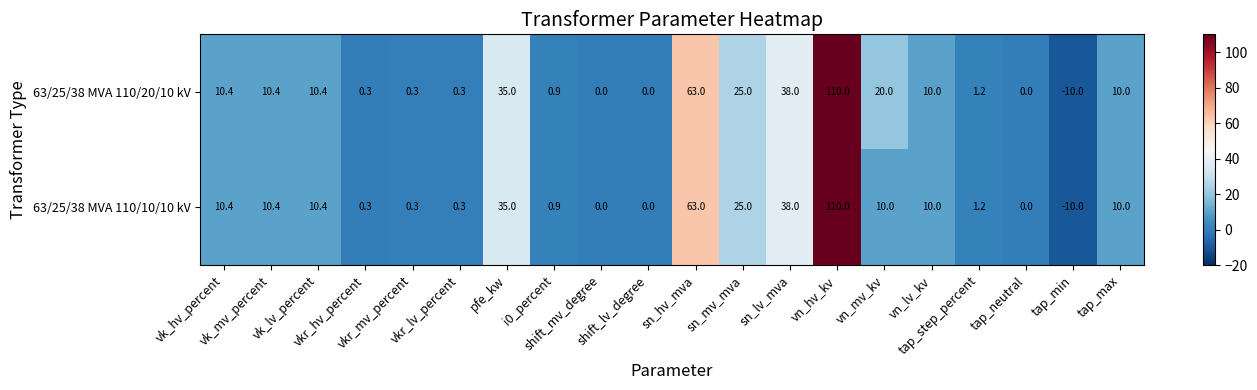

How many series are shown in this chart?

2